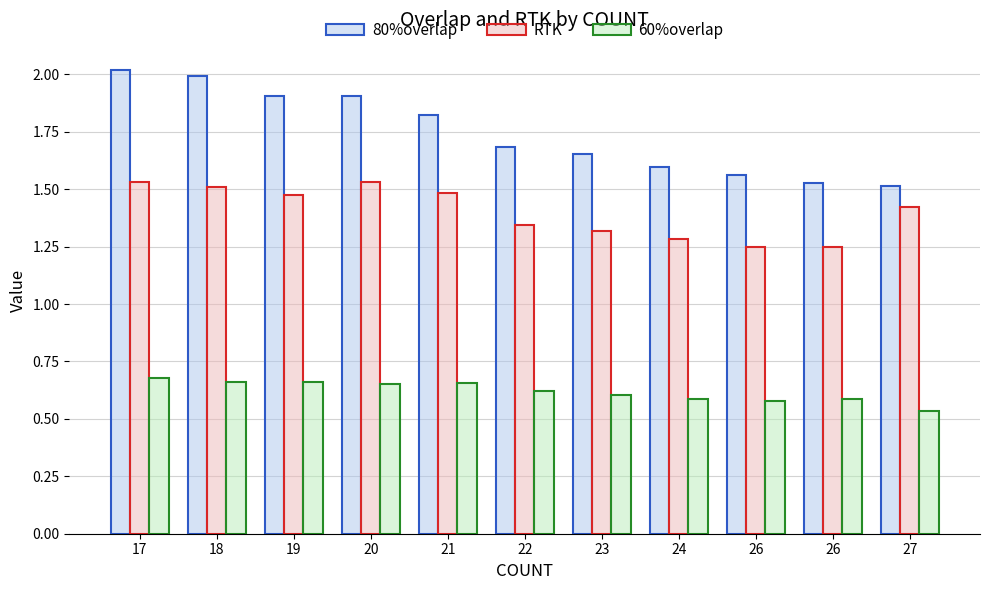

What are all the series names shown in the legend?

80%overlap, RTK, 60%overlap